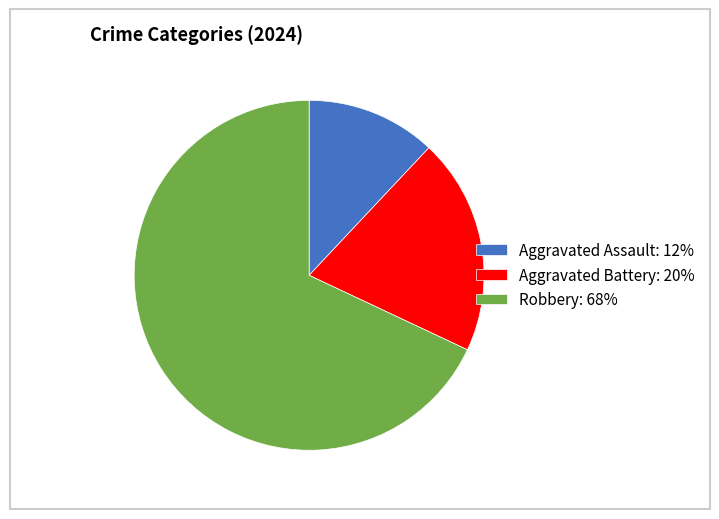

True or false: Robbery: 68% accounts for 74% of the total.

False